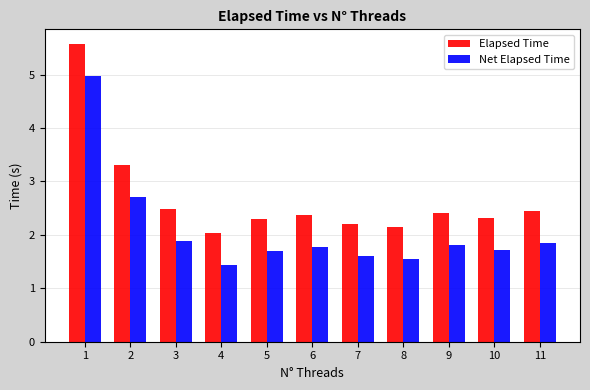

What is the spread (max minus min) of values at 9?

0.6